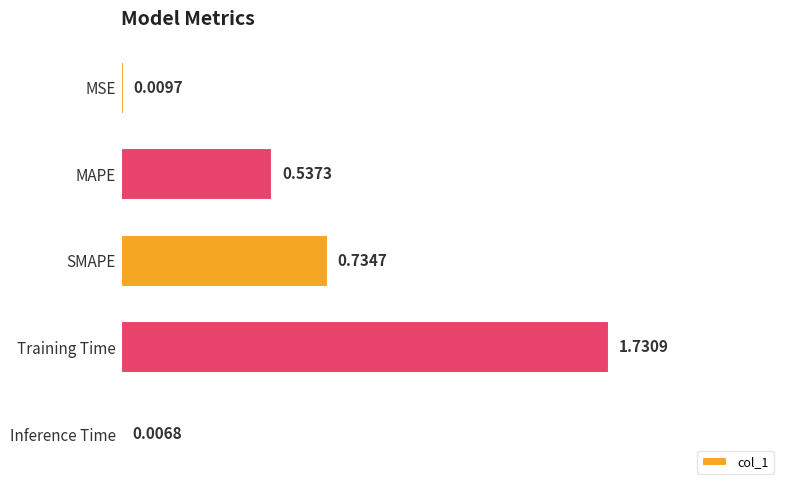

What is the change in value from MAPE to Training Time?

+1.2